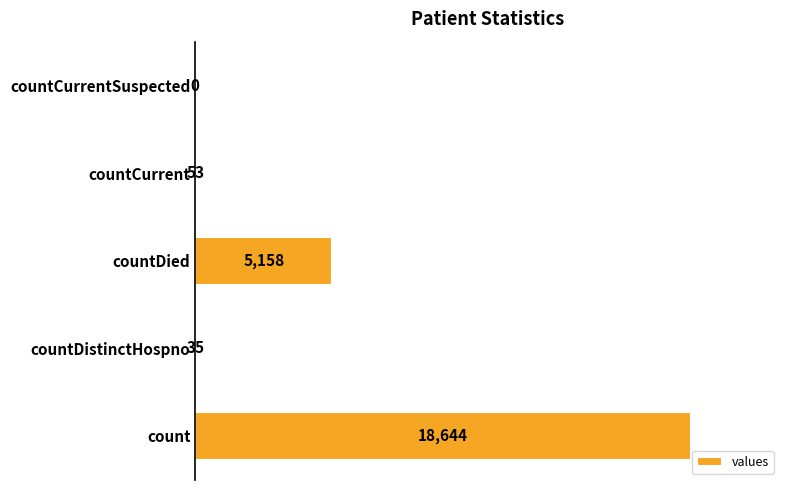

Count the number of data series in this chart.

1